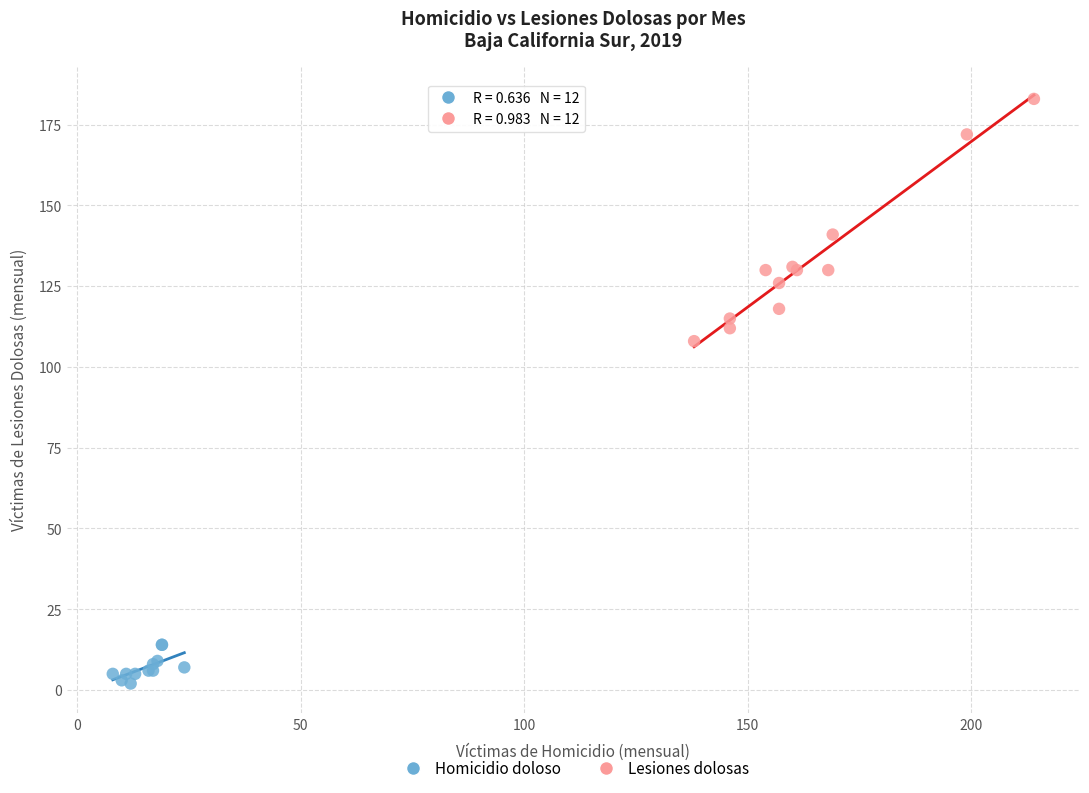

Which series has the largest Y range (max minus min)?

Lesiones dolosas